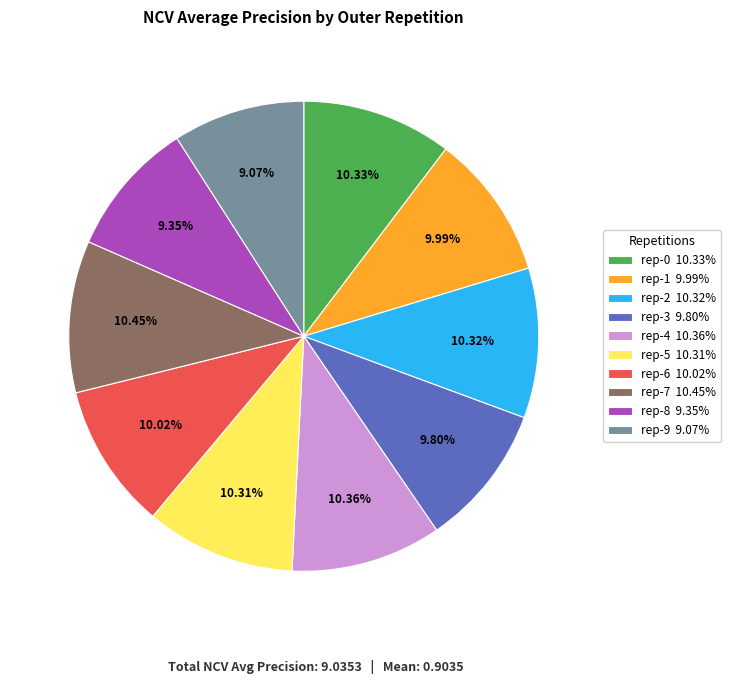

Do rep-1 9.99% and rep-2 10.32% together represent more than half of the pie?

No